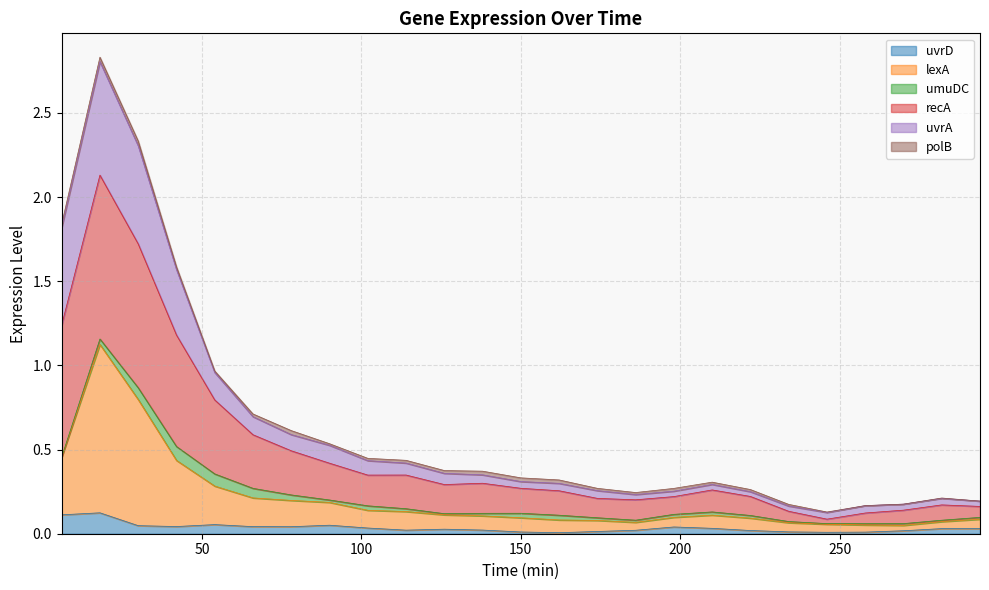

At which label does recA reach its peak?

18